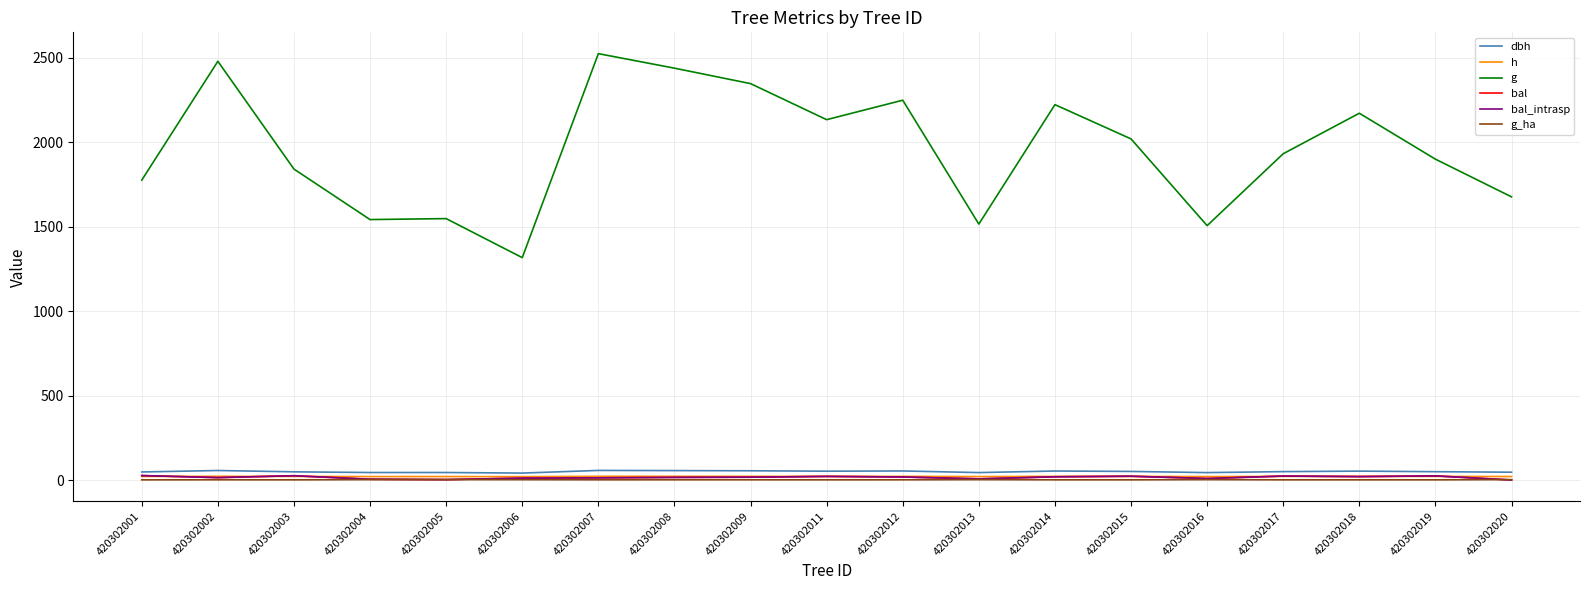

What is the difference between the highest and lowest values at 420302017?

1931.5